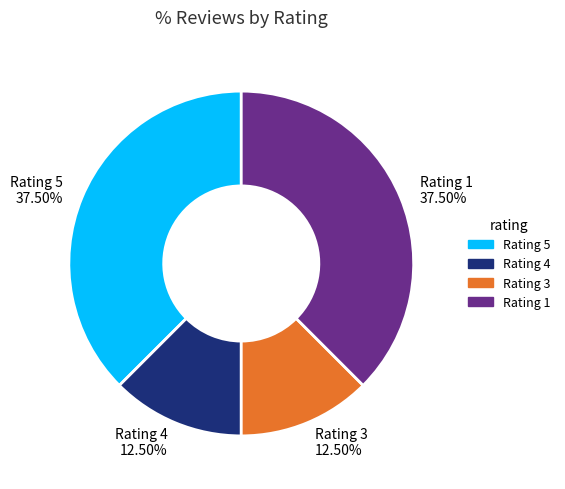

To the nearest percent, what is the difference between the largest and smallest slice percentages?

25%